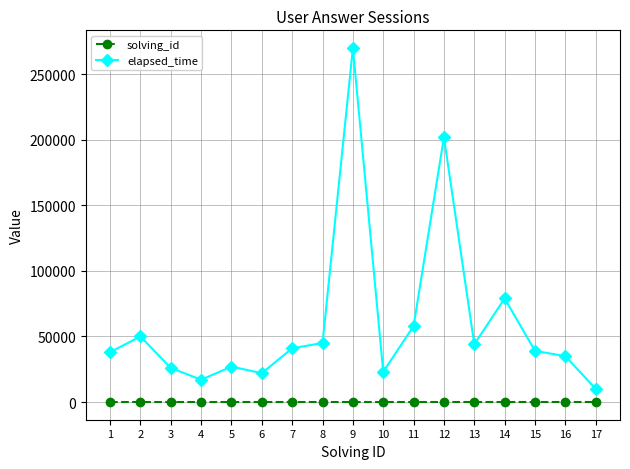

Which series has the largest total across all categories?

elapsed_time